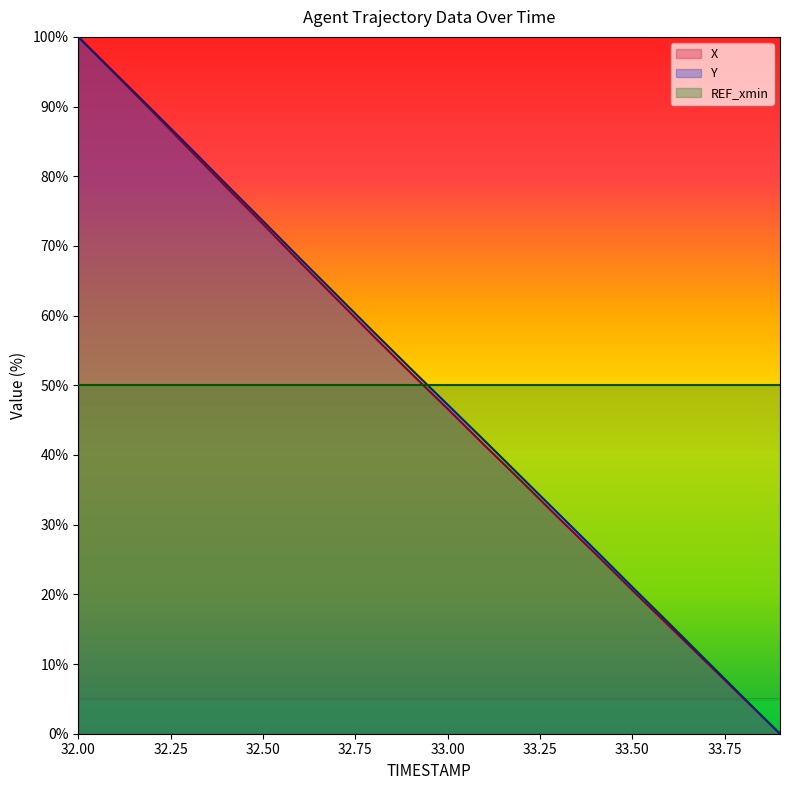

True or false: X has a value of 46.6 at 33.00.

True